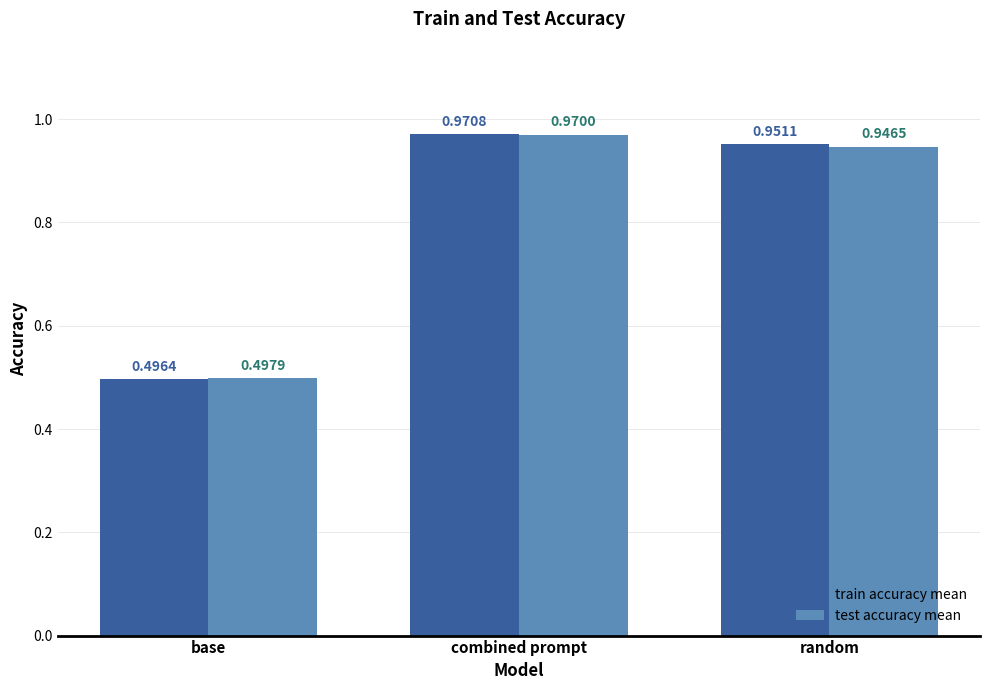

Is it true that test accuracy mean equals 0.6 at combined prompt?

False